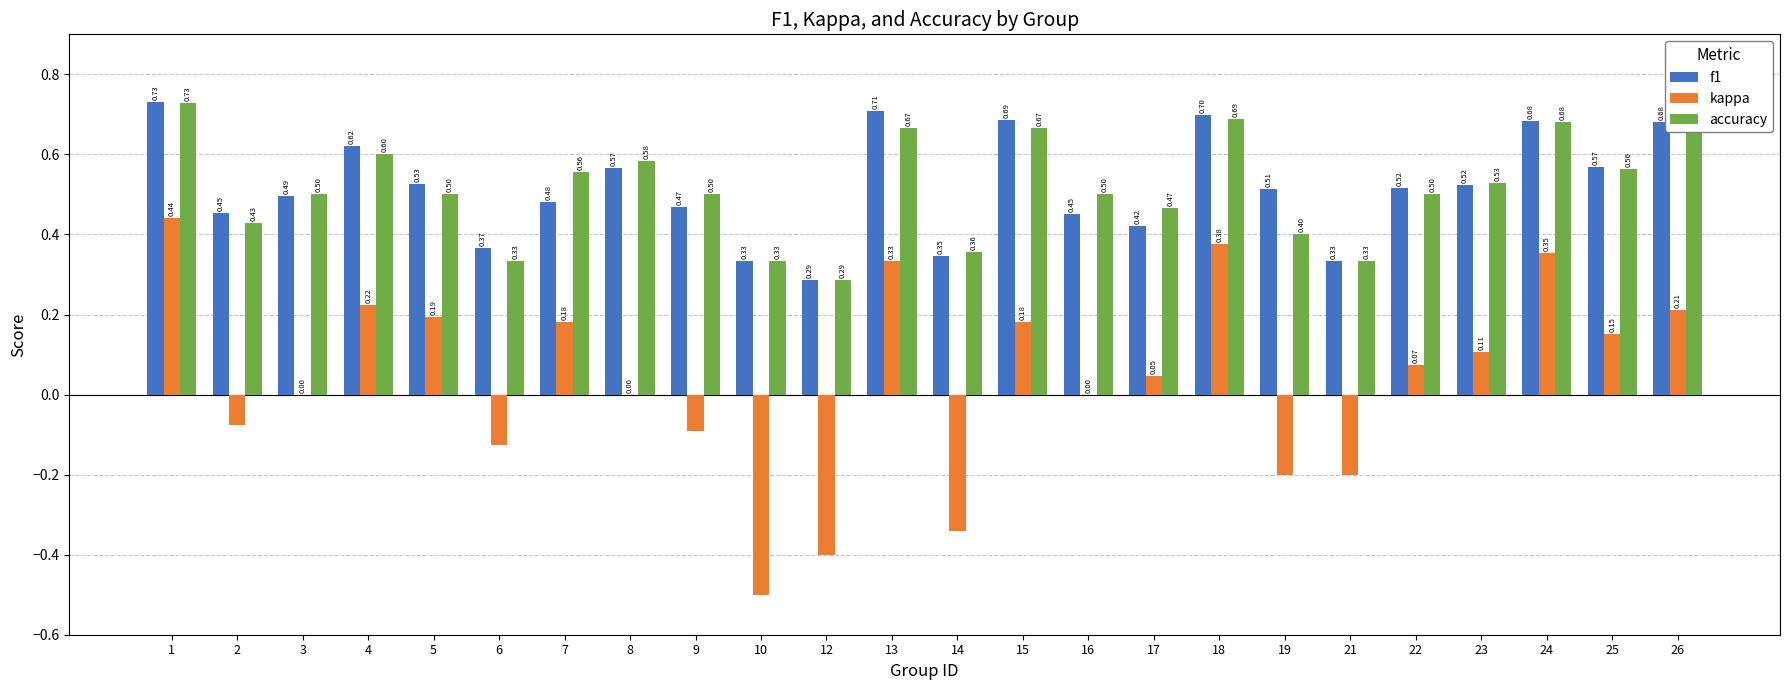

Does the chart contain stacked bars?

No